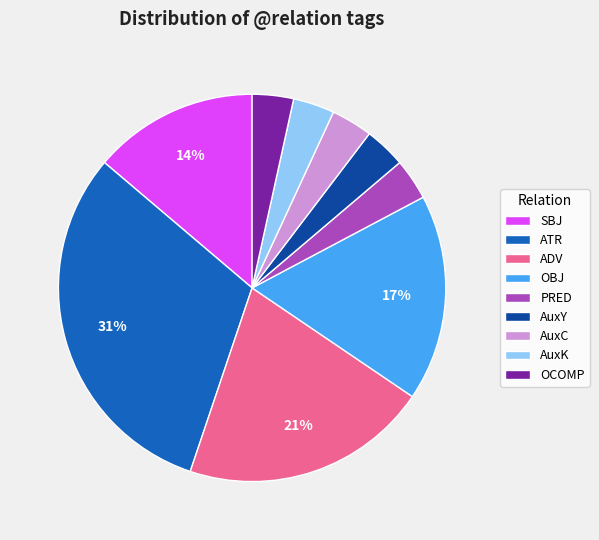

Does AuxY represent more than half of the total?

No